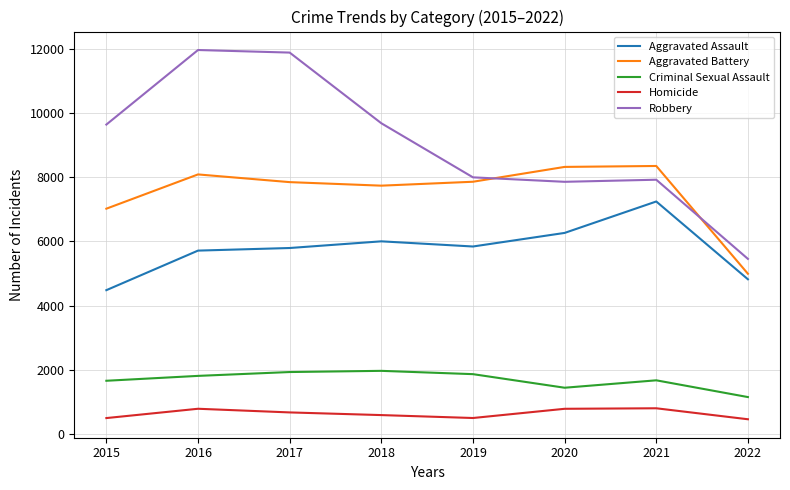

True or false: Robbery and Homicide cross at least once.

False